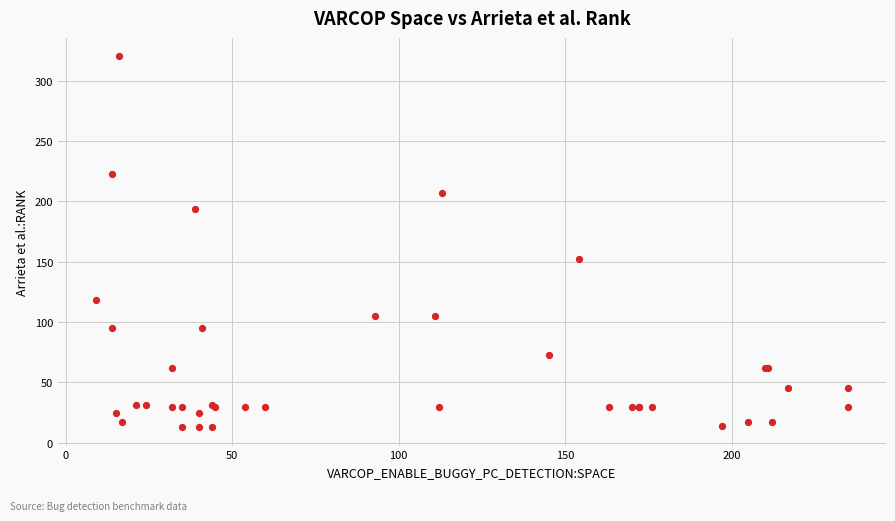

What Y value in the scatter plot is closest to 166?

152